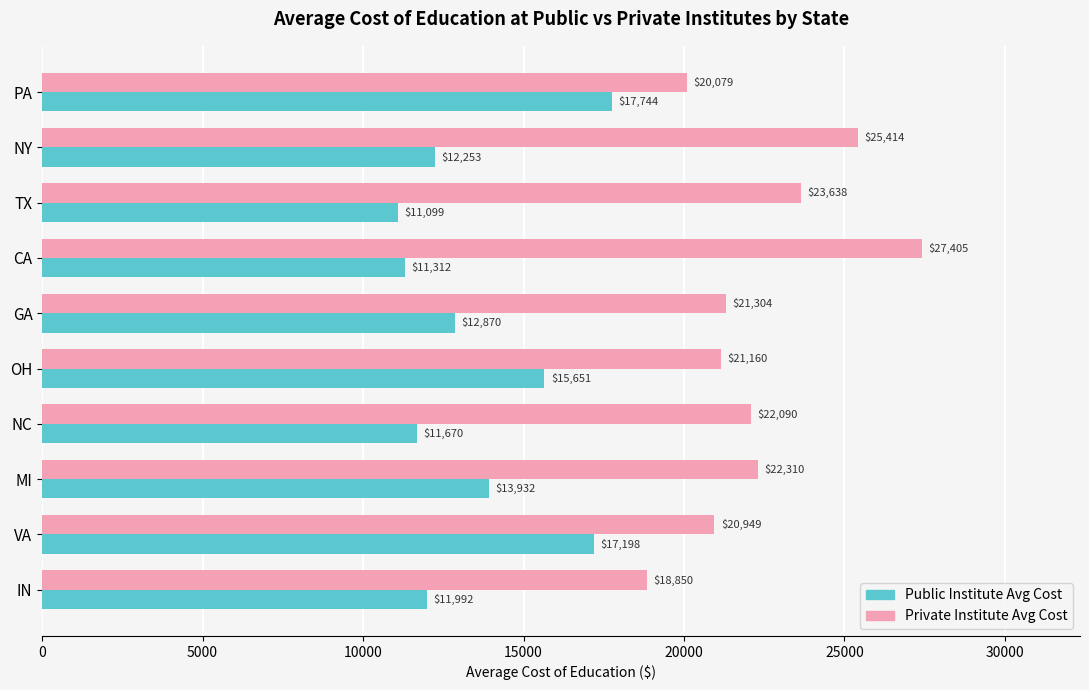

Is the value of Public Institute Avg Cost at IN greater than the value of Private Institute Avg Cost at VA?

No